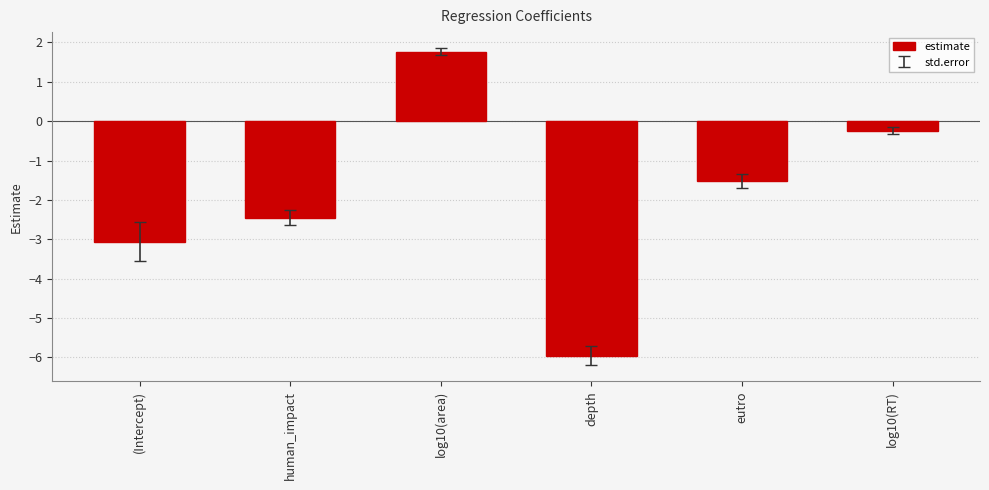

Reading left to right, extract all data points from this chart.

(Intercept)=-3.1	human_impact=-2.5	log10(area)=1.8	depth=-6.0	eutro=-1.5	log10(RT)=-0.2